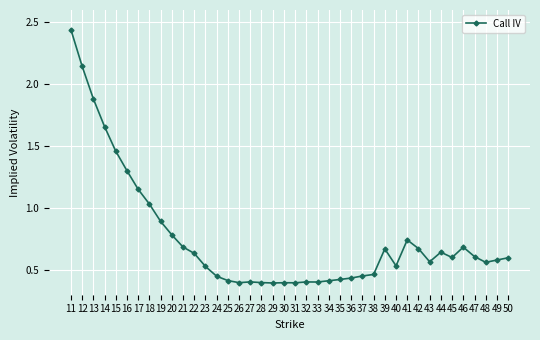

Where is the data nearest to the value 1?

18